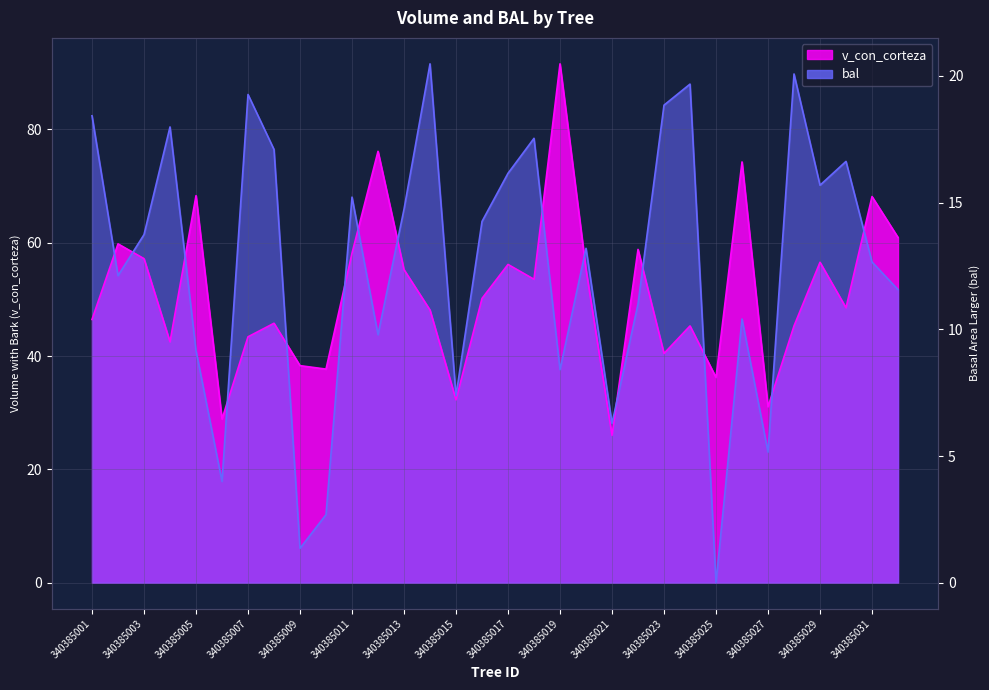

How many values in the bal series exceed 61?

16